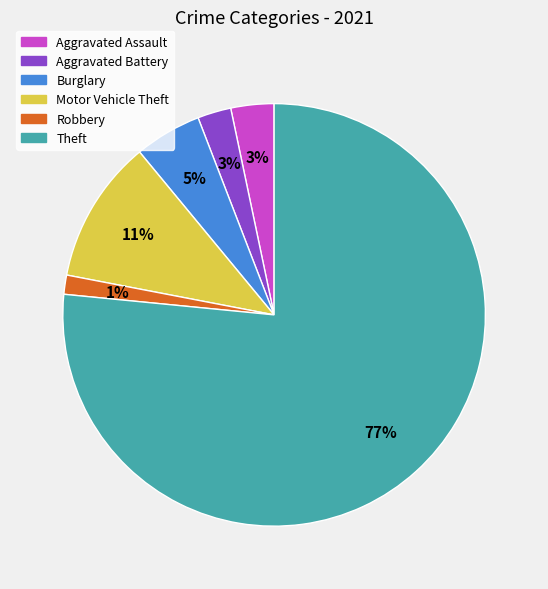

Which has a higher value, Robbery or Theft?

Theft